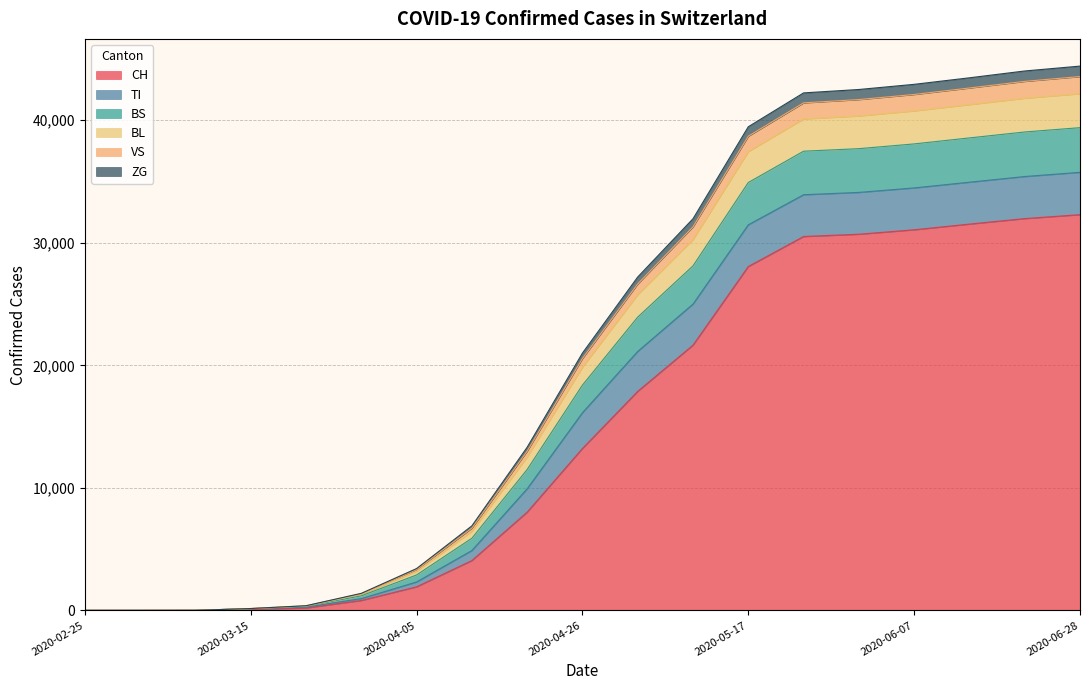

What is the highest value of the CH series?

32297